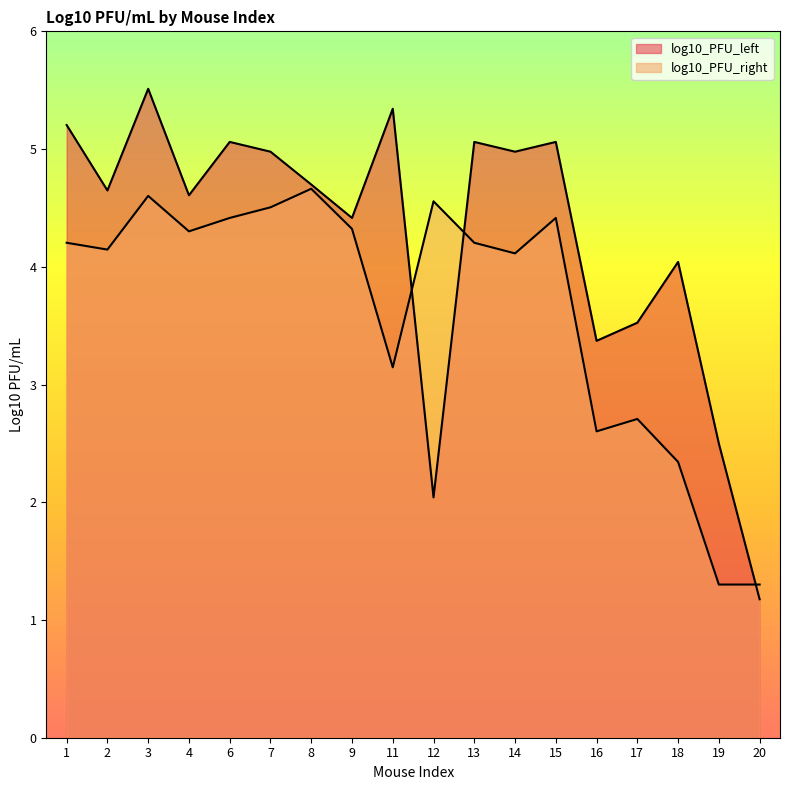

List the series in order of their overall mean, lowest first.

log10_PFU_right, log10_PFU_left